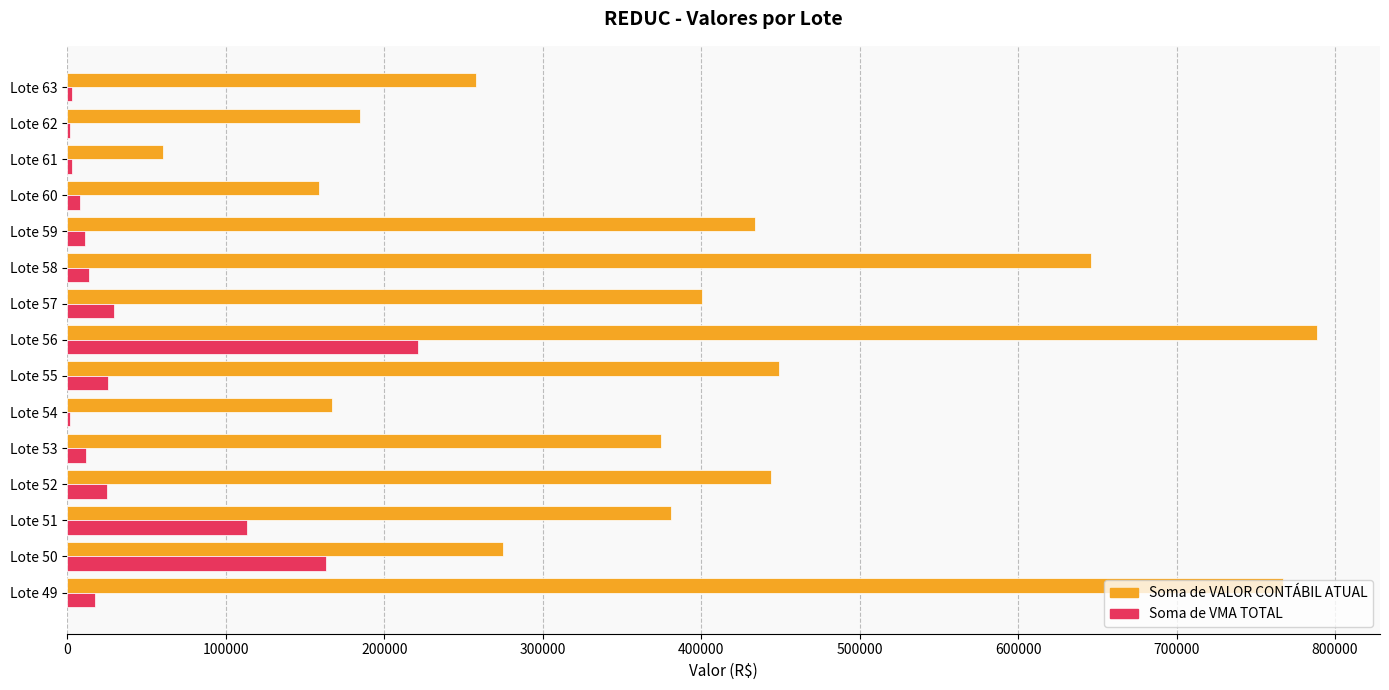

What is the sum of all Soma de VMA TOTAL values?

649278.7